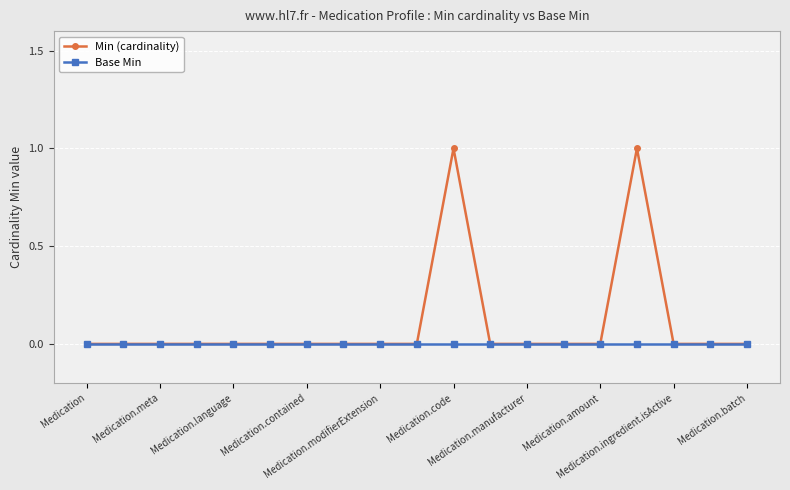

Which series has the largest range (max minus min)?

Min (cardinality)